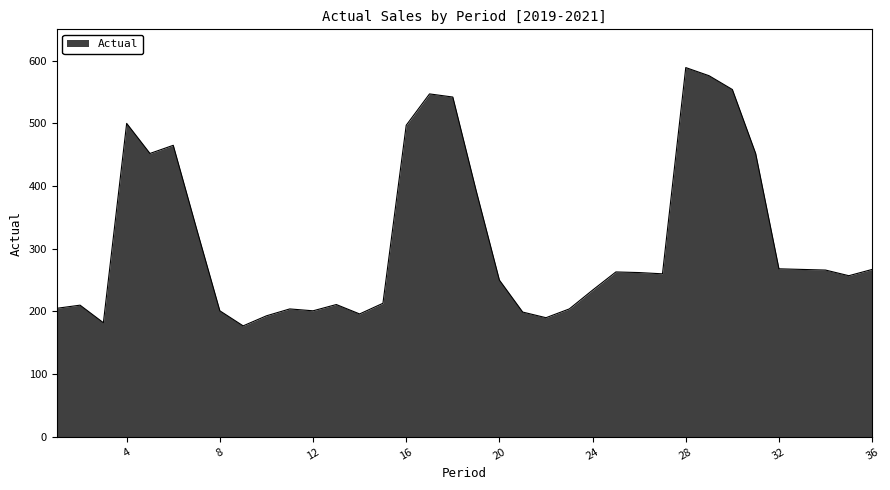

How many distinct data groups are displayed?

1